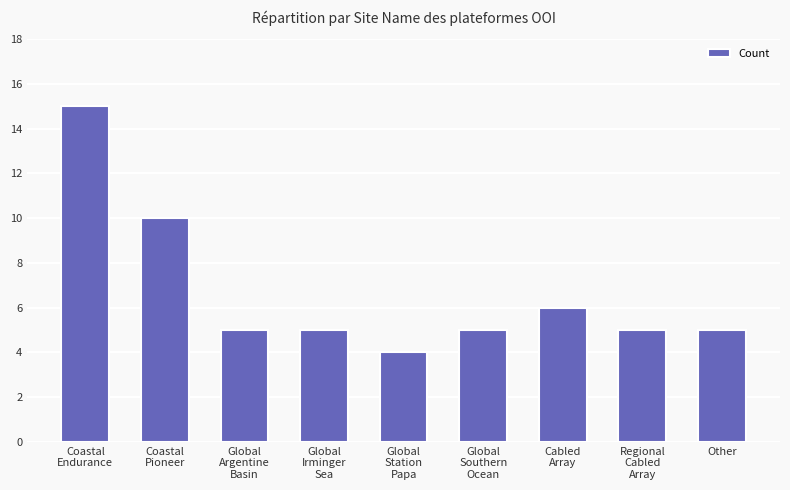

What is the greatest value displayed?

15